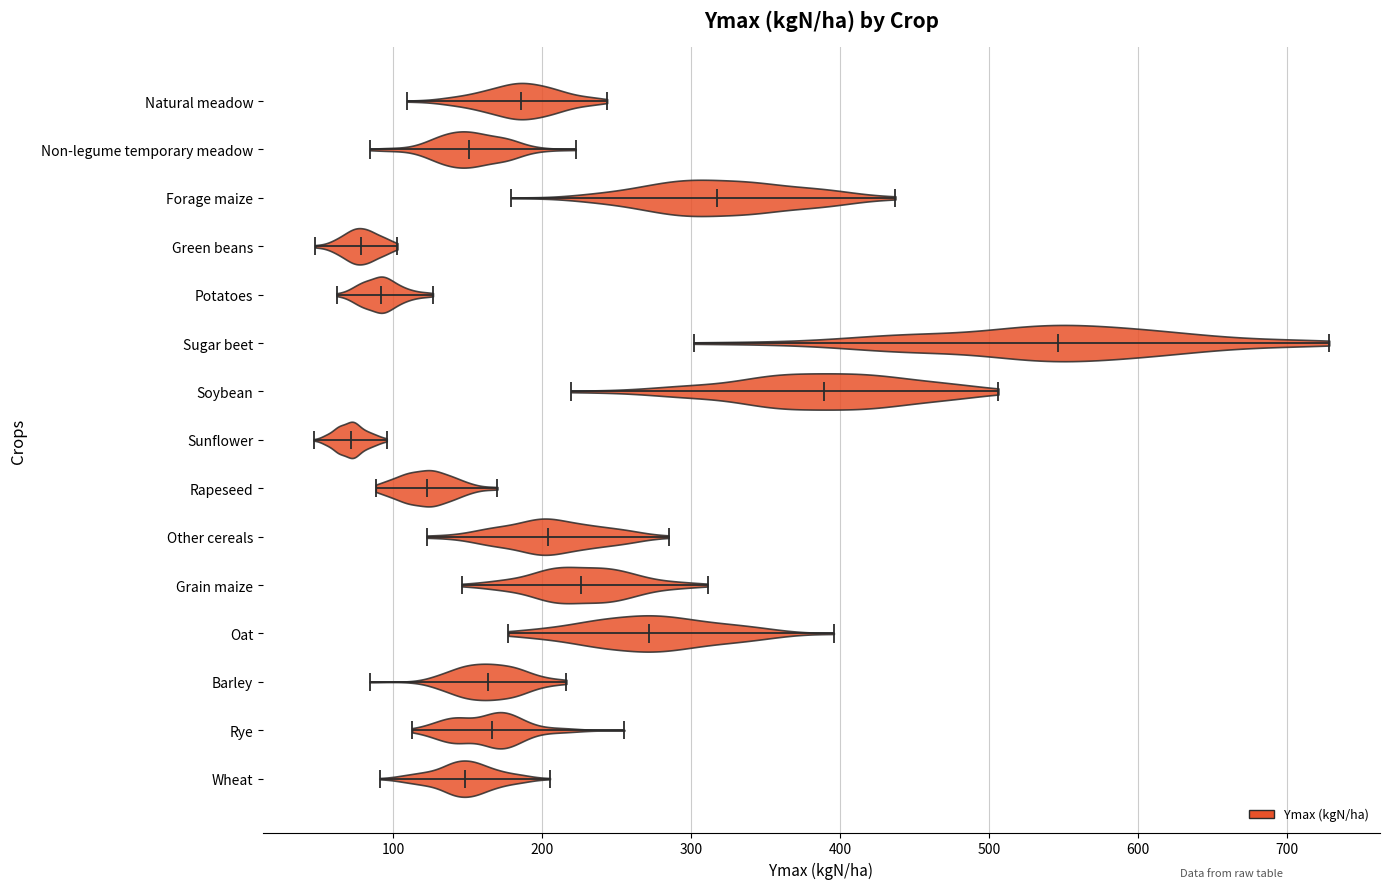

Reading bottom to top, read every violin against the x-axis: where its median line is, and the lowest and highest points it reaches. The values are not printed on the chart, so give them approximately, as read against the axis.

Wheat: median line 150, lowest point 90, highest point 210
Rye: median line 170, lowest point 110, highest point 260
Barley: median line 160, lowest point 80, highest point 220
Oat: median line 270, lowest point 180, highest point 400
Grain maize: median line 230, lowest point 150, highest point 310
Other cereals: median line 200, lowest point 120, highest point 280
Rapeseed: median line 120, lowest point 90, highest point 170
Sunflower: median line 70, lowest point 50, highest point 100
Soybean: median line 390, lowest point 220, highest point 510
Sugar beet: median line 550, lowest point 300, highest point 730
Potatoes: median line 90, lowest point 60, highest point 130
Green beans: median line 80, lowest point 50, highest point 100
Forage maize: median line 320, lowest point 180, highest point 440
Non-legume temporary meadow: median line 150, lowest point 80, highest point 220
Natural meadow: median line 190, lowest point 110, highest point 240